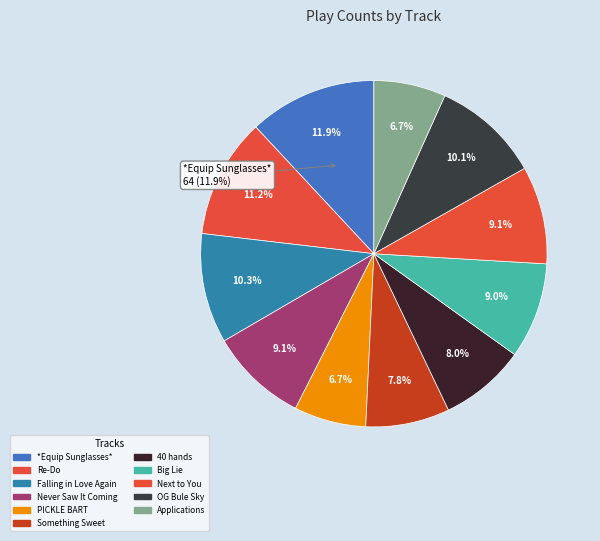

What portion of the pie excludes Big Lie?

91.0%